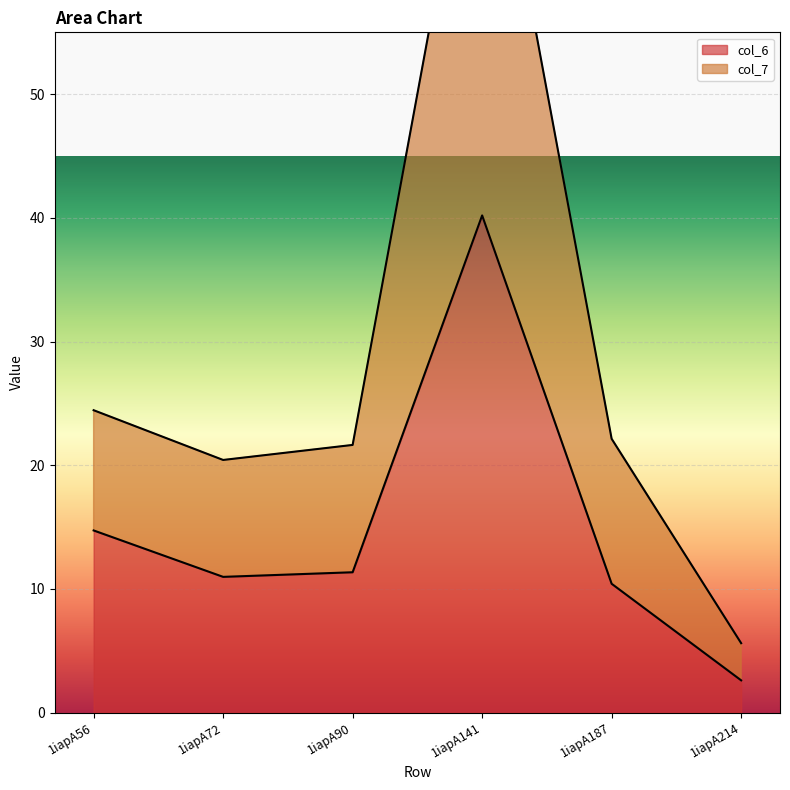

List the labels in order of col_7 value, largest first.

1iapA141, 1iapA56, 1iapA187, 1iapA90, 1iapA72, 1iapA214